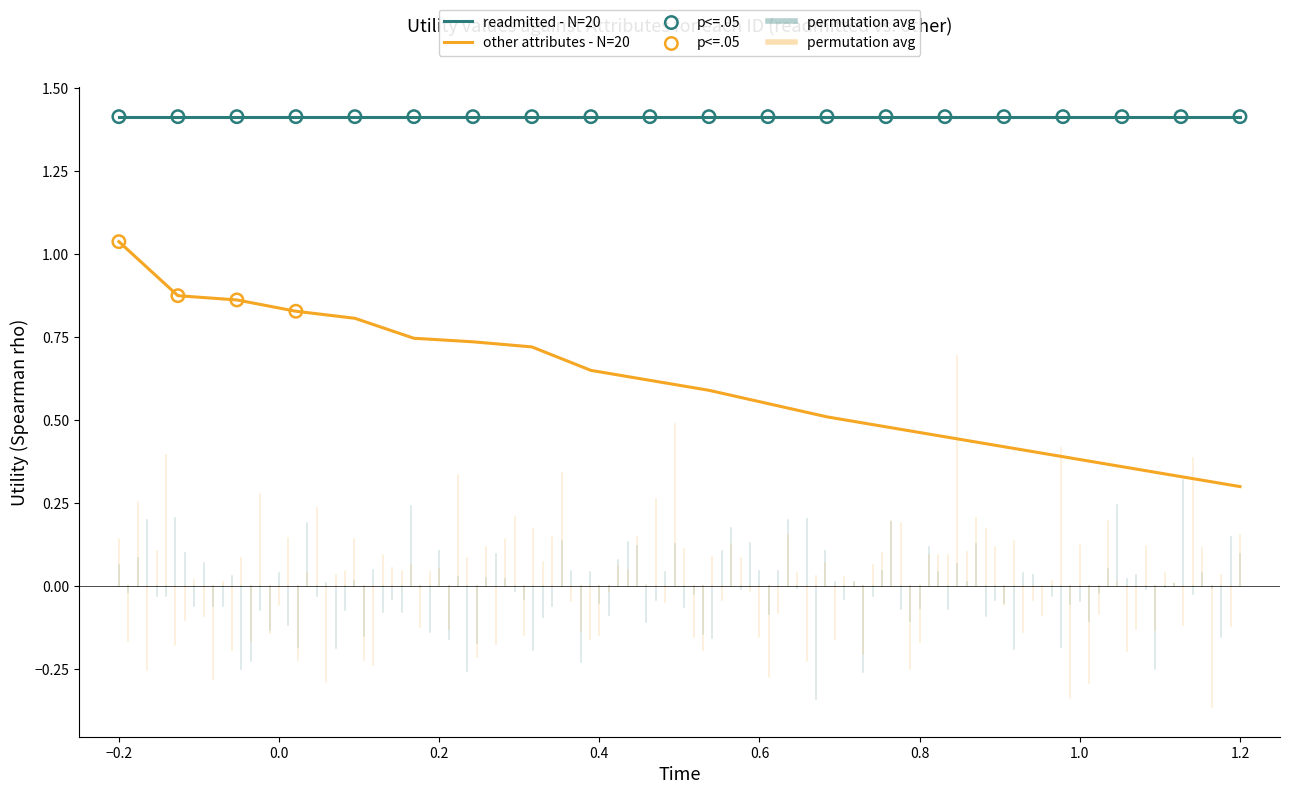

Which series has the widest spread of values?

other attributes - N=20